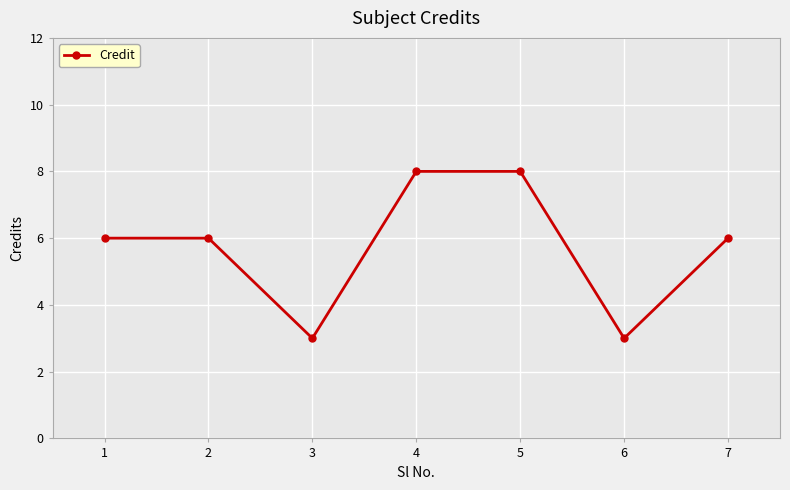

Between 5 and 1, which is larger?

5